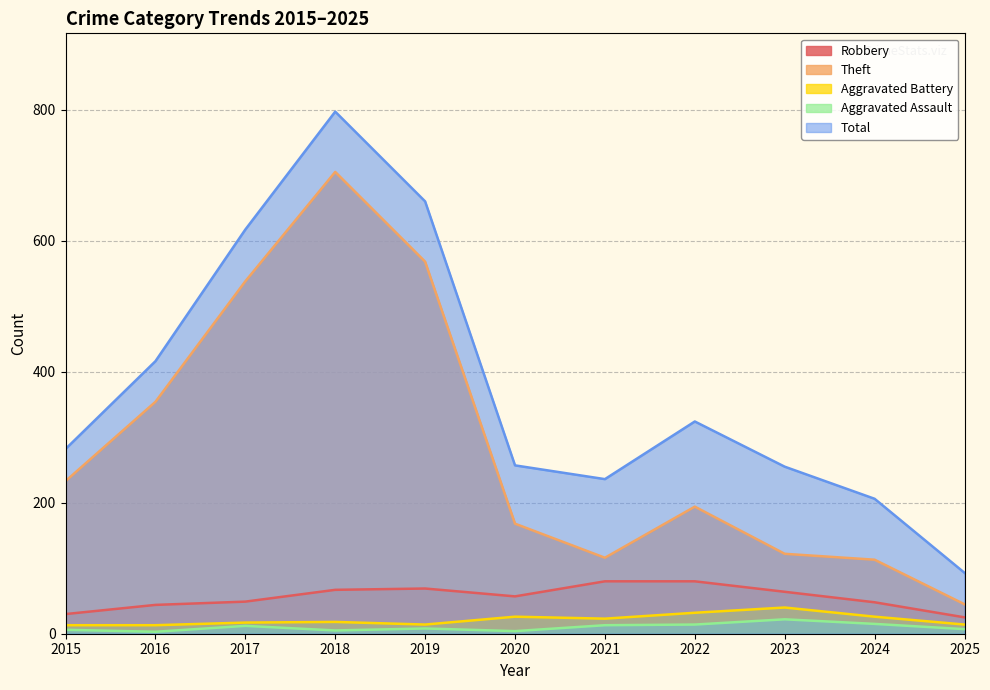

True or false: Aggravated Assault has more than 1 interior local peaks.

True